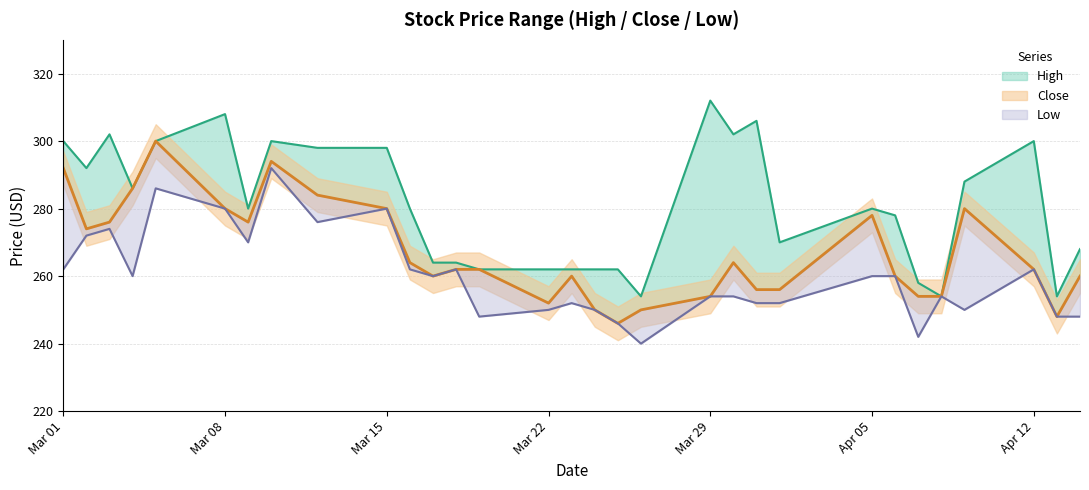

List the series in order of their overall mean, highest first.

High, Close, Low